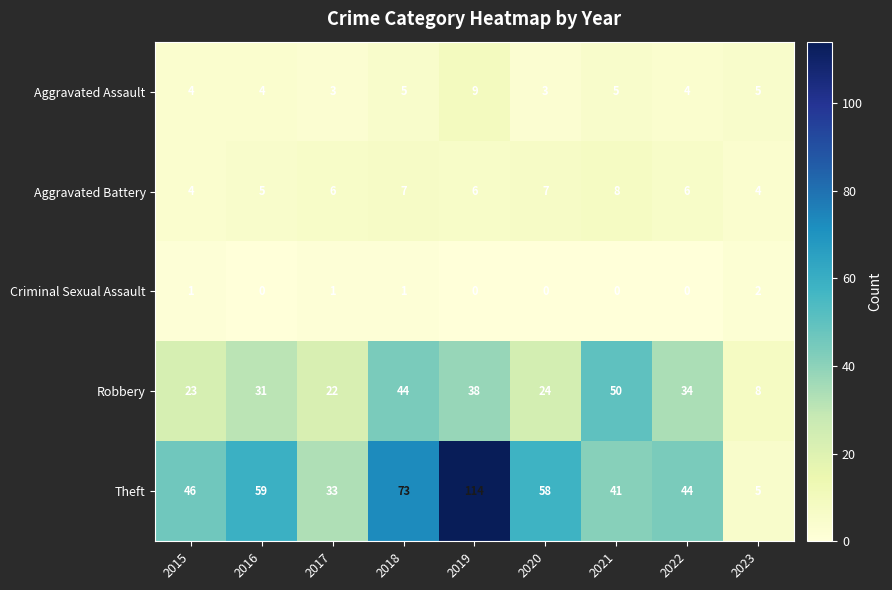

The Theft series shows 26 at 2016. True or false?

False